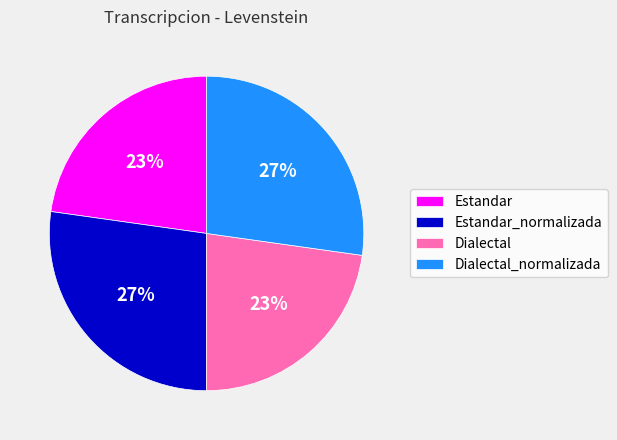

True or false: Estandar accounts for 23% of the total.

True